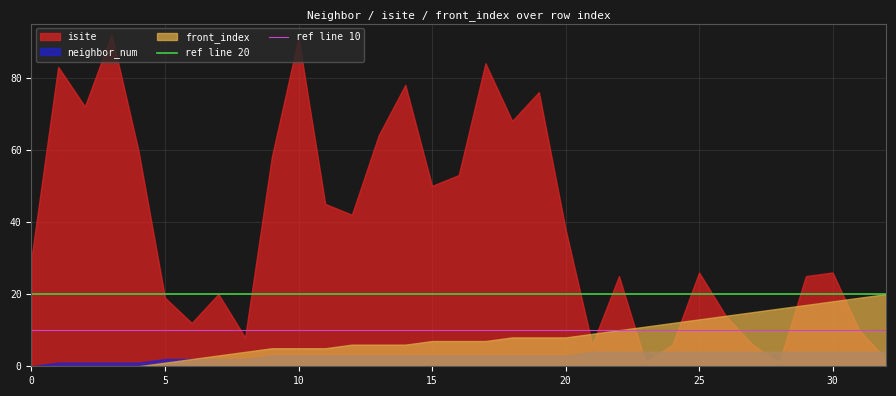

List the series in order of their peak value, lowest first.

neighbor_num, front_index, isite